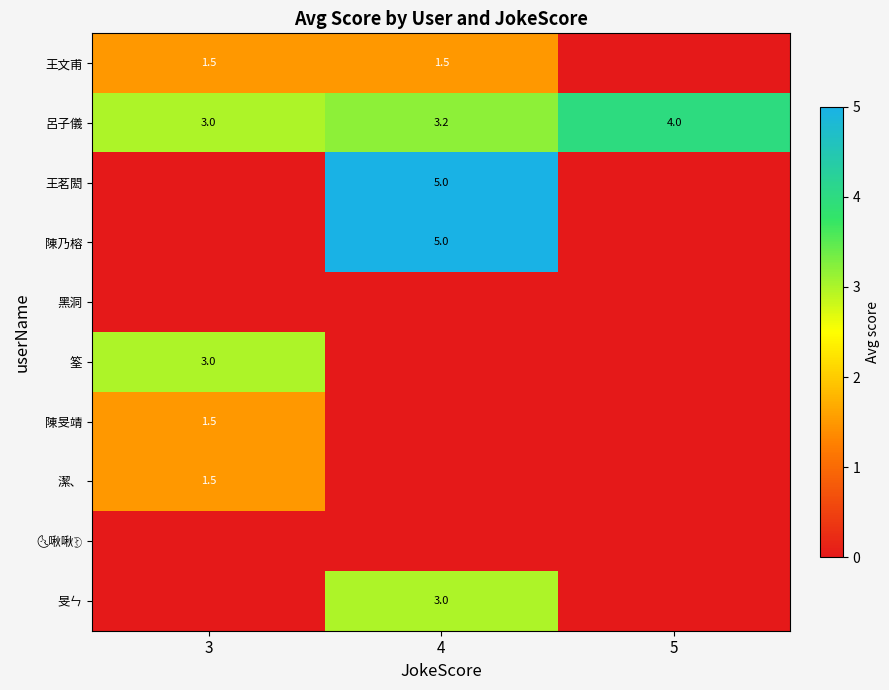

Is it true that 陳旻靖 equals 1.5 at 3?

True